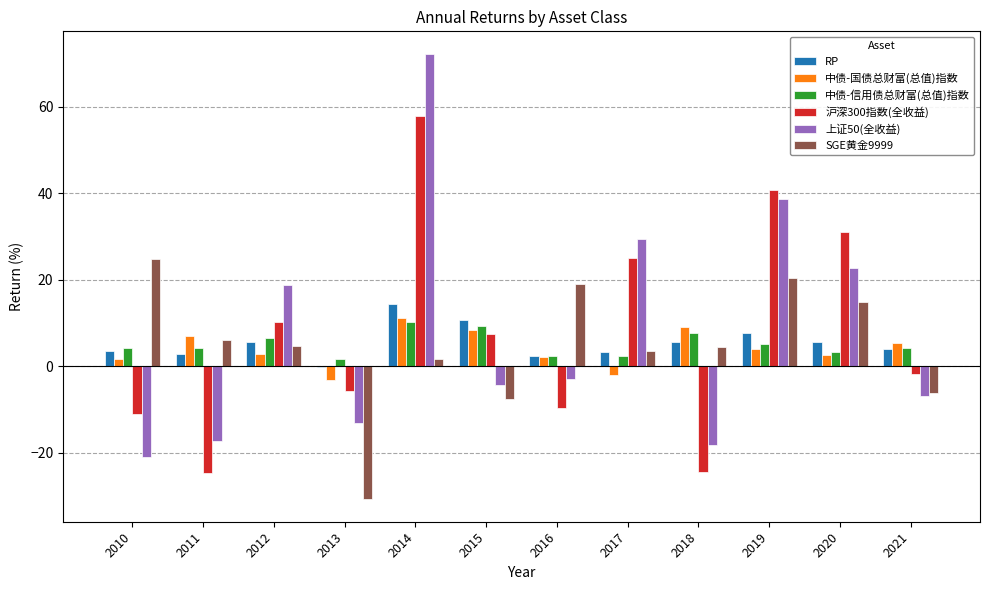

At which category is the sum across all series the highest?

2014